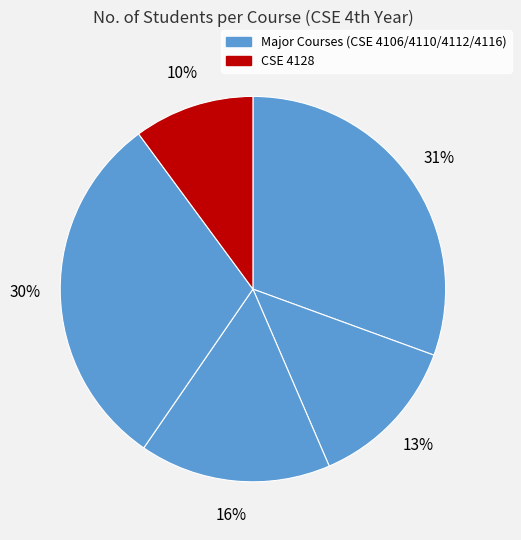

Count the number of slices in the pie.

5